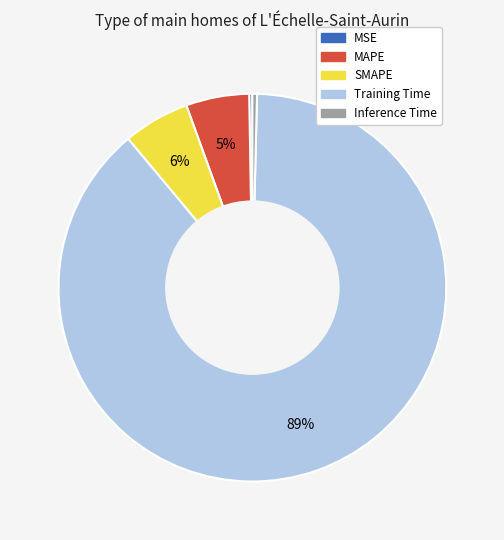

Which category accounts for the majority?

Training Time